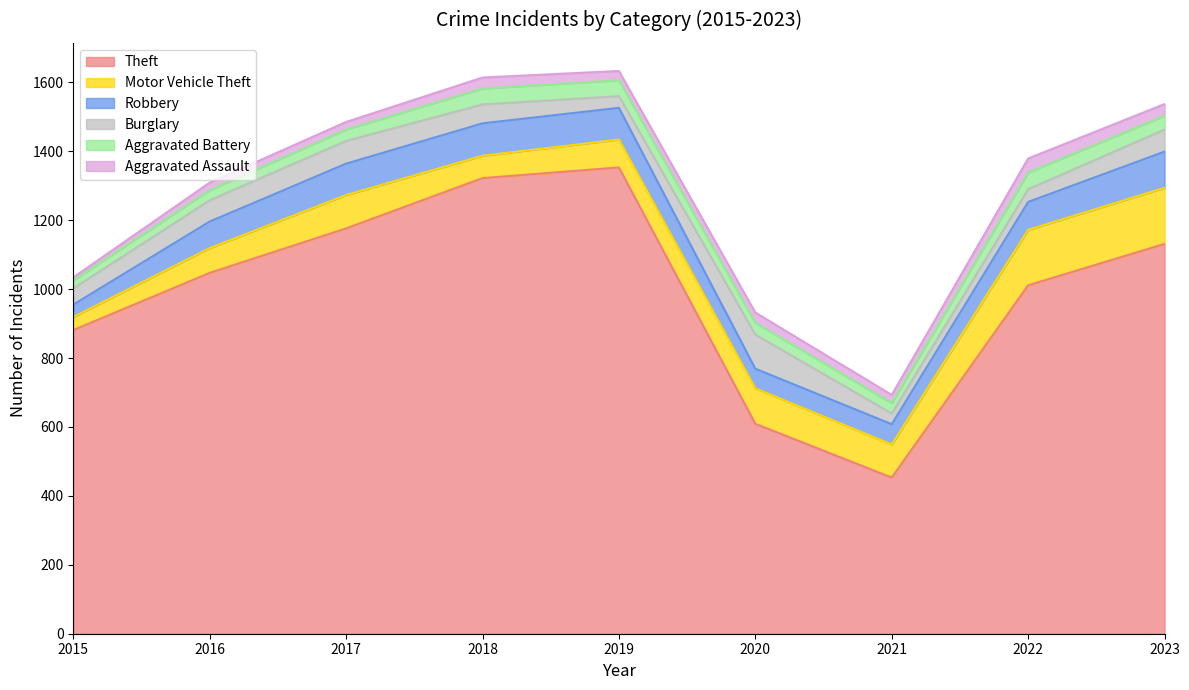

Where do Motor Vehicle Theft and Burglary first cross each other?

2015 and 2016